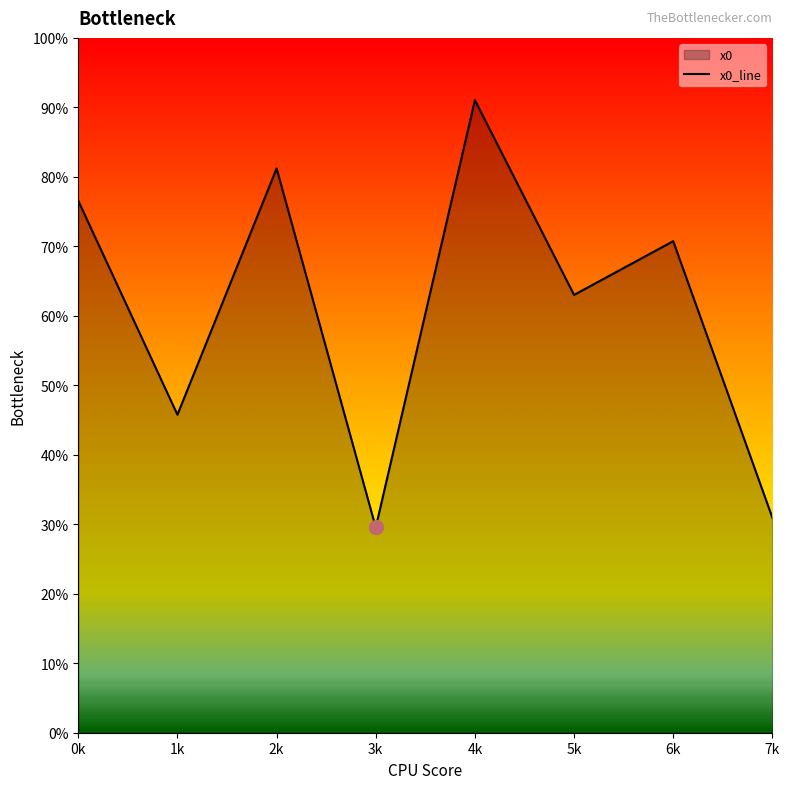

How many lines are shown in the chart?

1